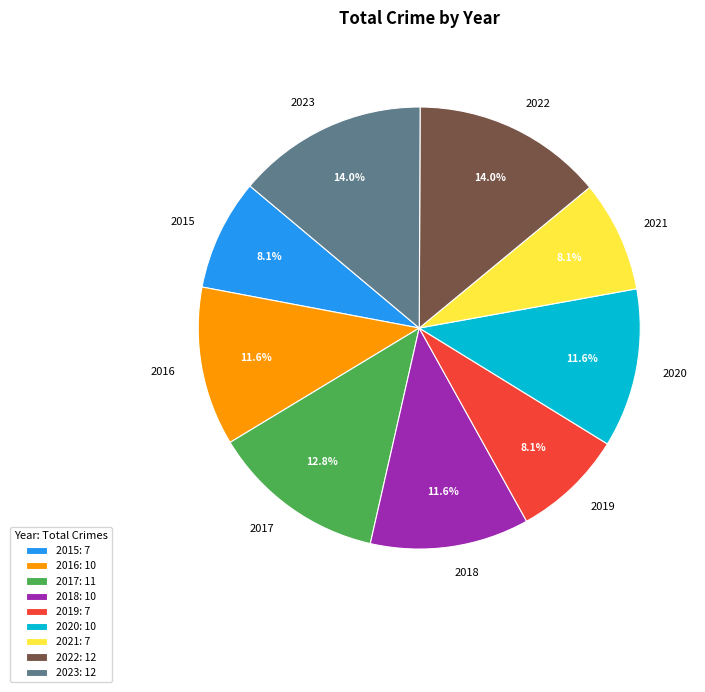

Is there any slice that represents more than half of the pie?

No